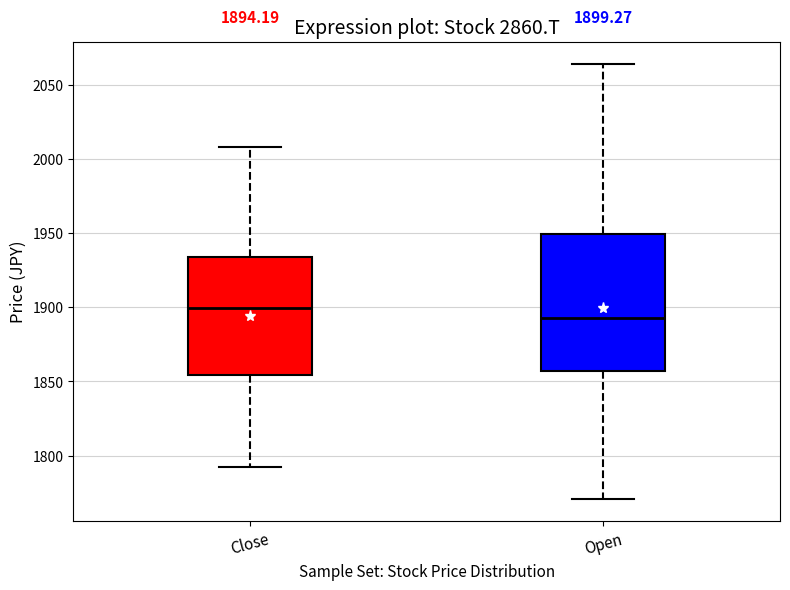

Which box is the tallest, from its lower edge to its upper edge?

Open